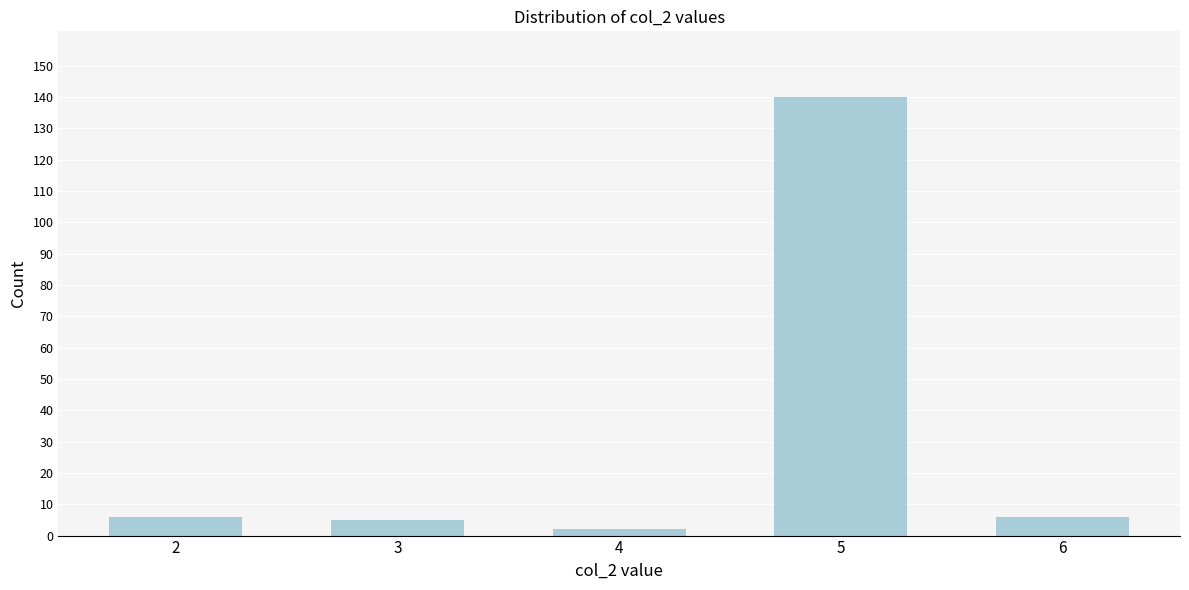

Reading left to right, list all the values displayed in this chart.

6	5	2	140	6